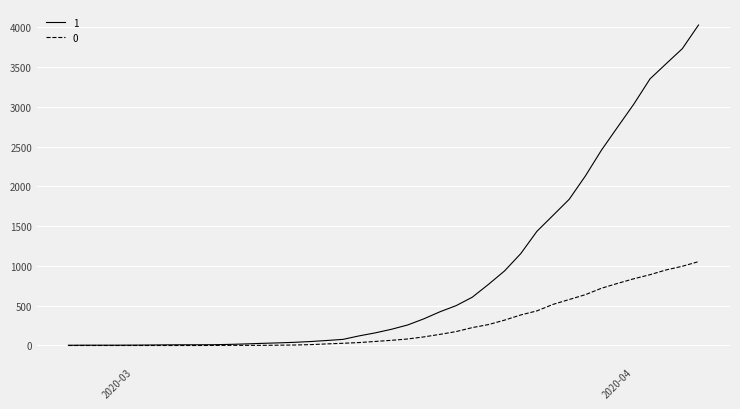

Rank the series by their maximum value, from lowest to highest.

0, 1